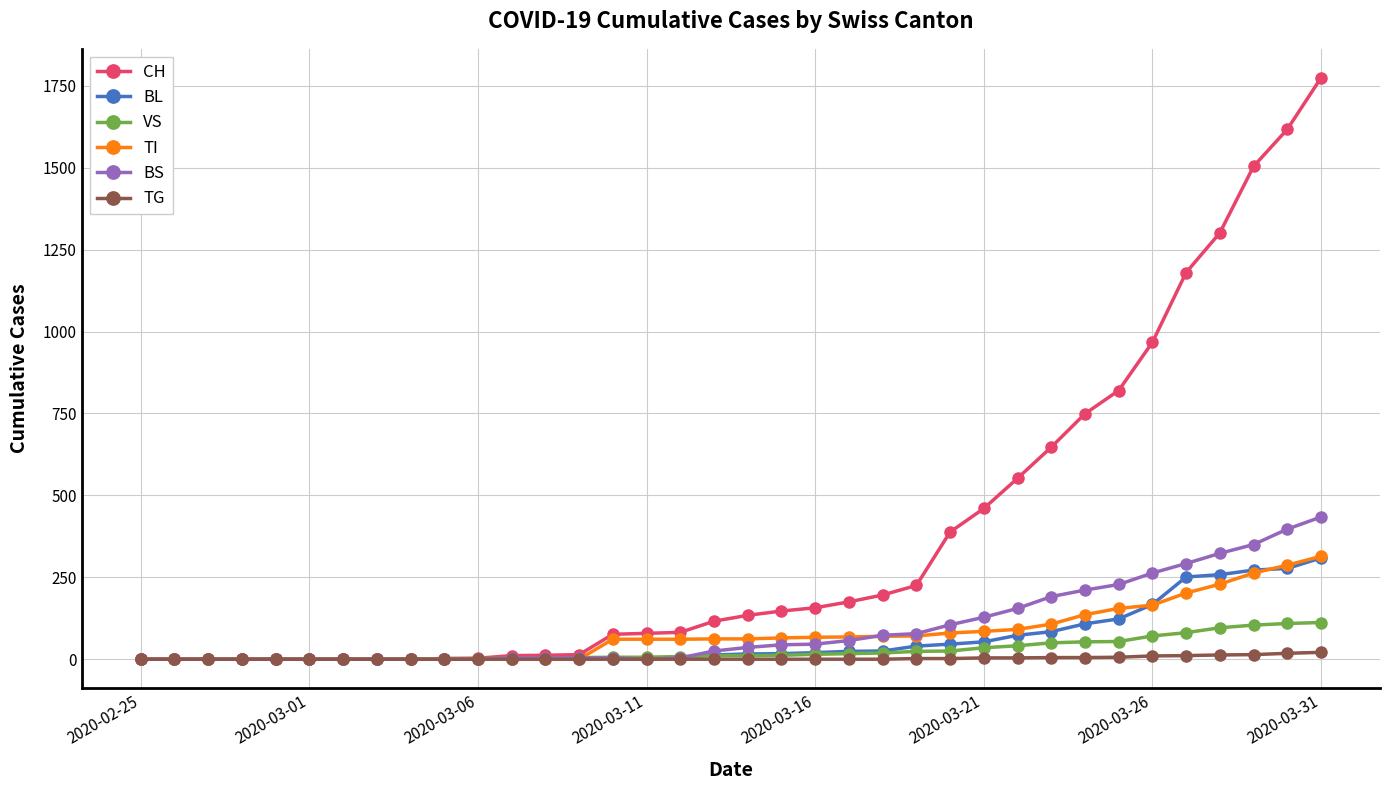

What is the greatest value displayed?

1774